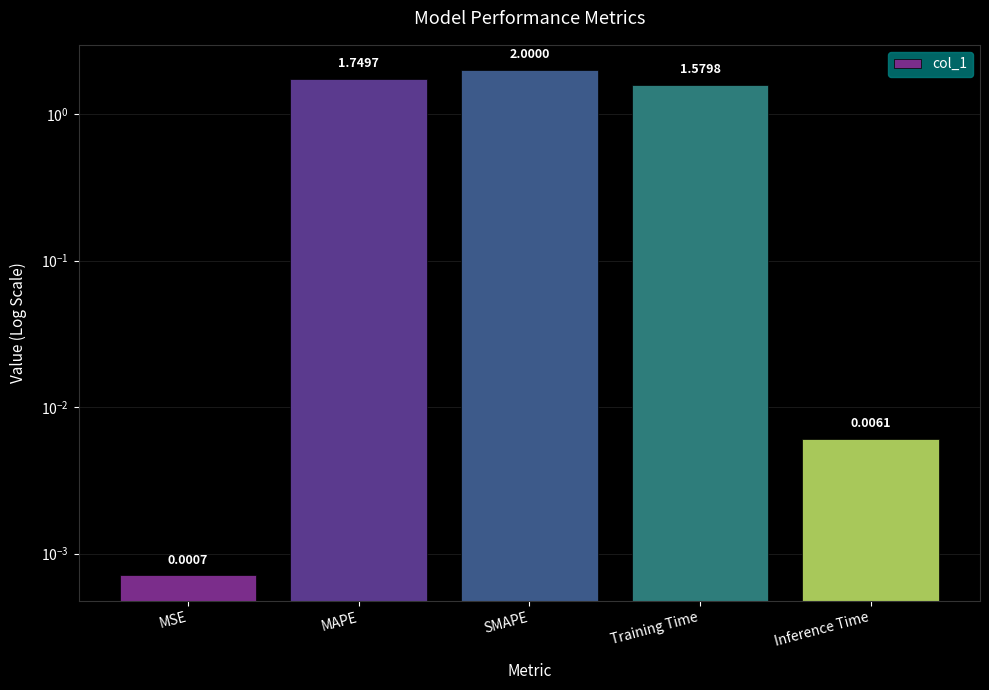

The value at SMAPE is 3.4. True or false?

False